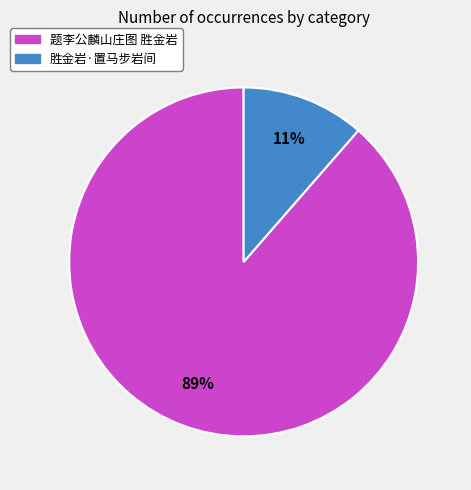

Which has a higher value, 题李公麟山庄图 胜金岩 or 胜金岩·置马步岩间?

题李公麟山庄图 胜金岩